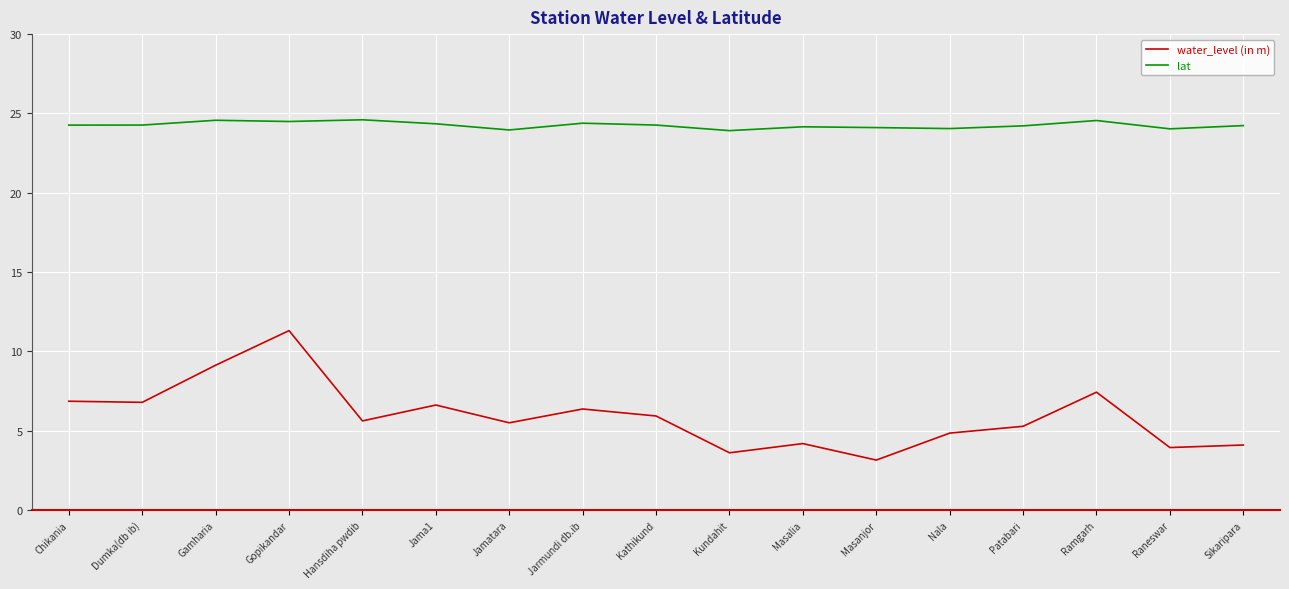

Which series changed the most between Hansdiha pwdib and Jama1?

water_level (in m)